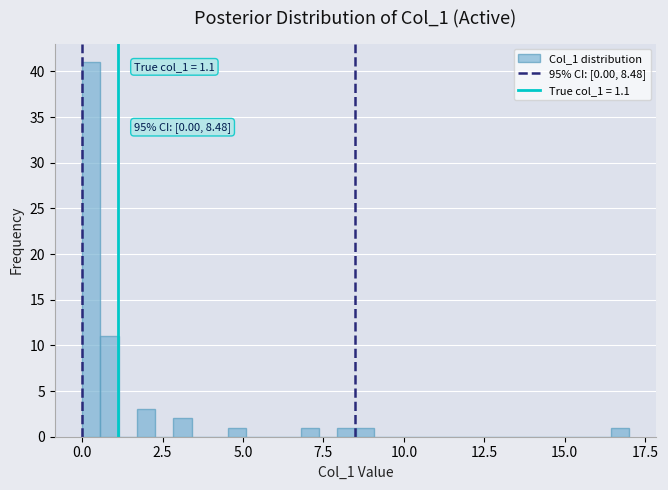

Around what value on the x-axis is the tallest bar? Give the approximate position of its centre, as read against the axis.

0.5